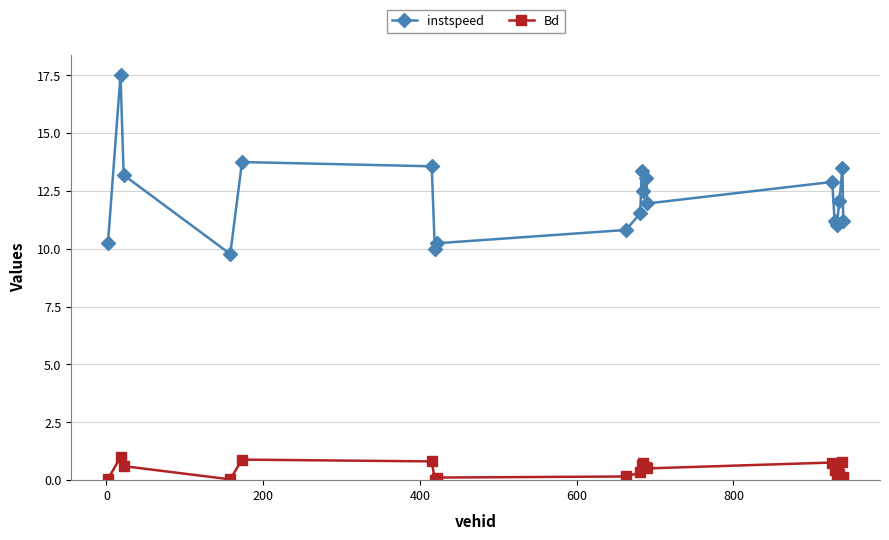

True or false: Bd and instspeed intersect in this chart.

False